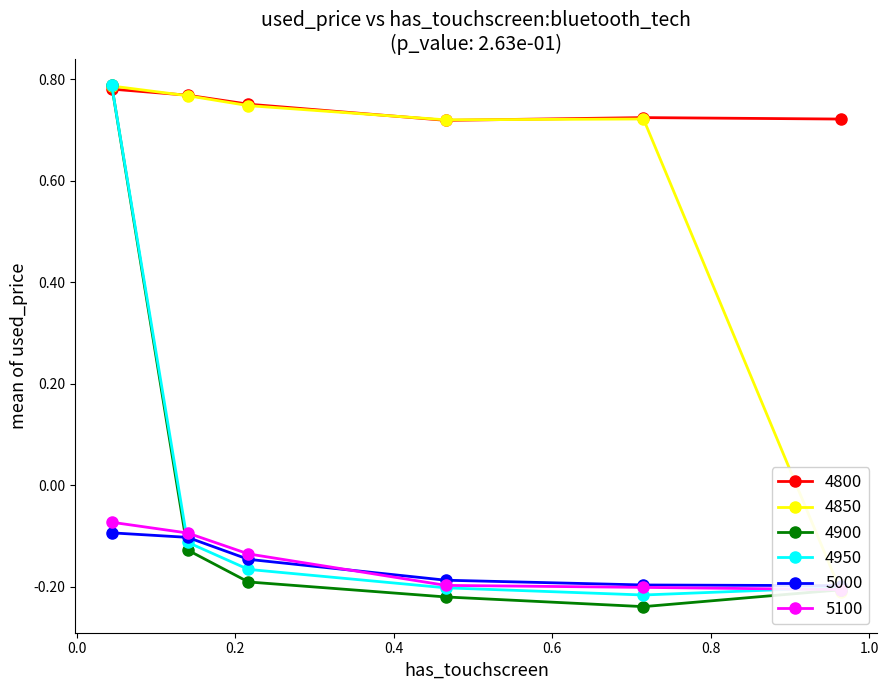

What is the value of the 4950 point at the 2nd from the left?

-0.1